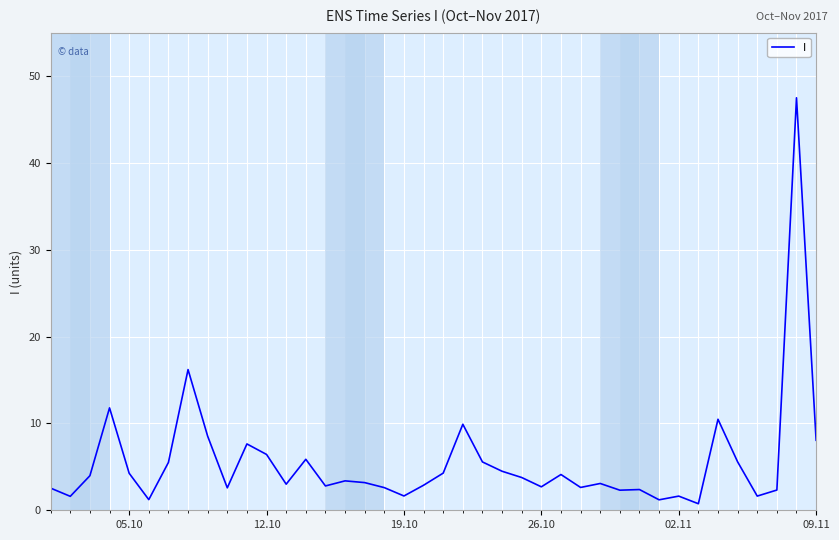

What is the greatest value displayed?

47.5